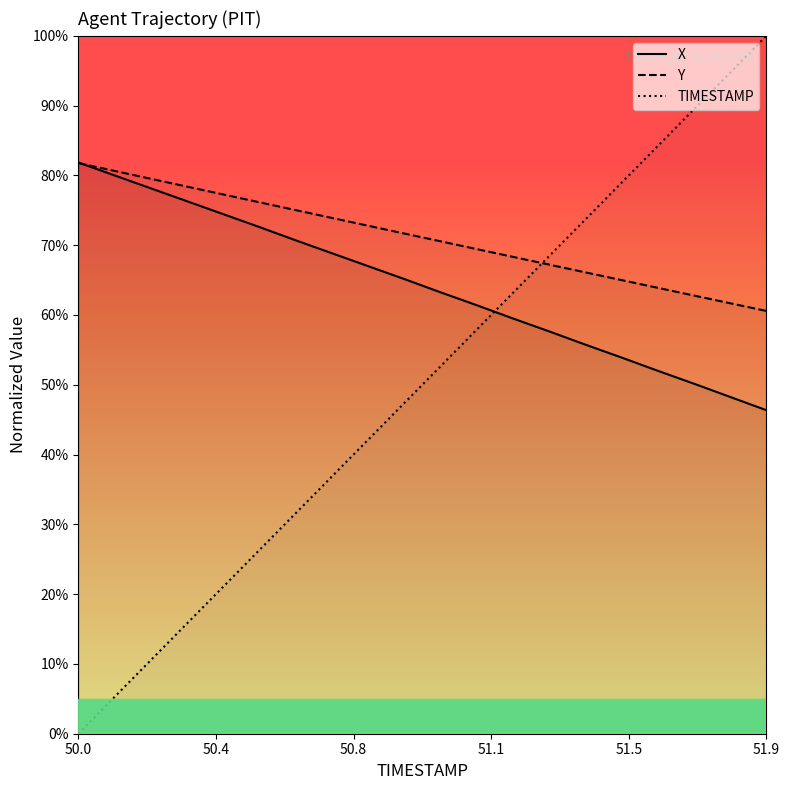

True or false: Y has more than 0 points higher than both neighbors.

False